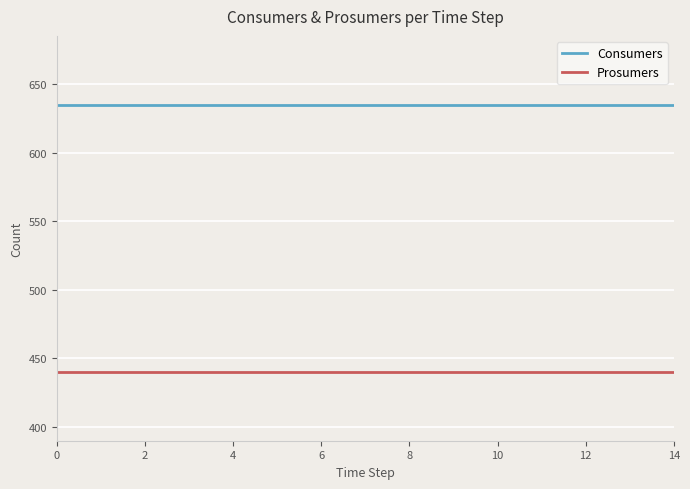

True or false: Consumers and Prosumers cross at least once.

False